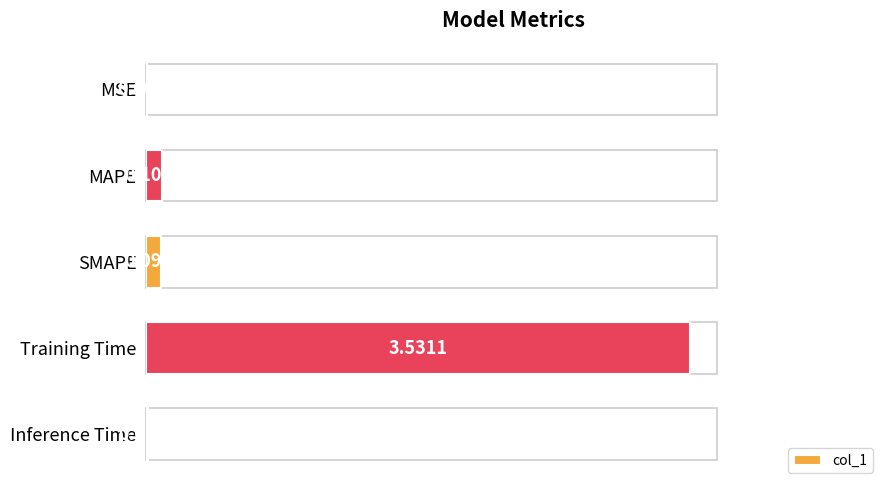

At which label is the value closest to 1?

MAPE